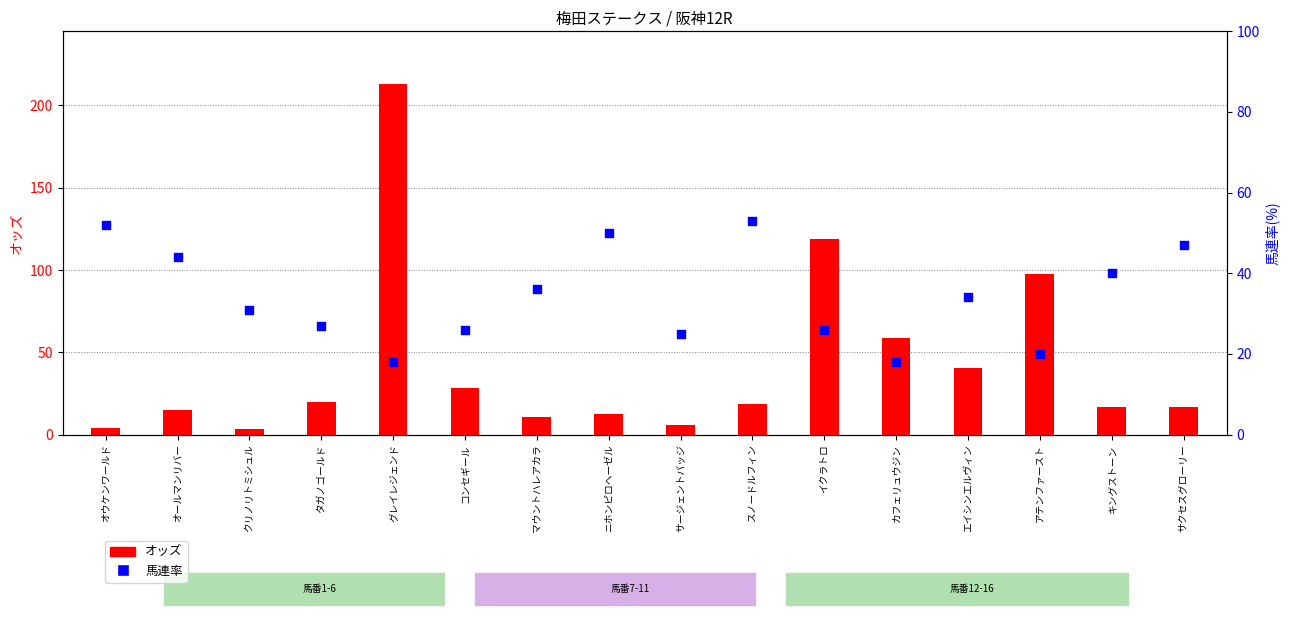

Is the value of オッズ at サージェントバッジ greater than the value of 馬連率 at アテンファースト?

No